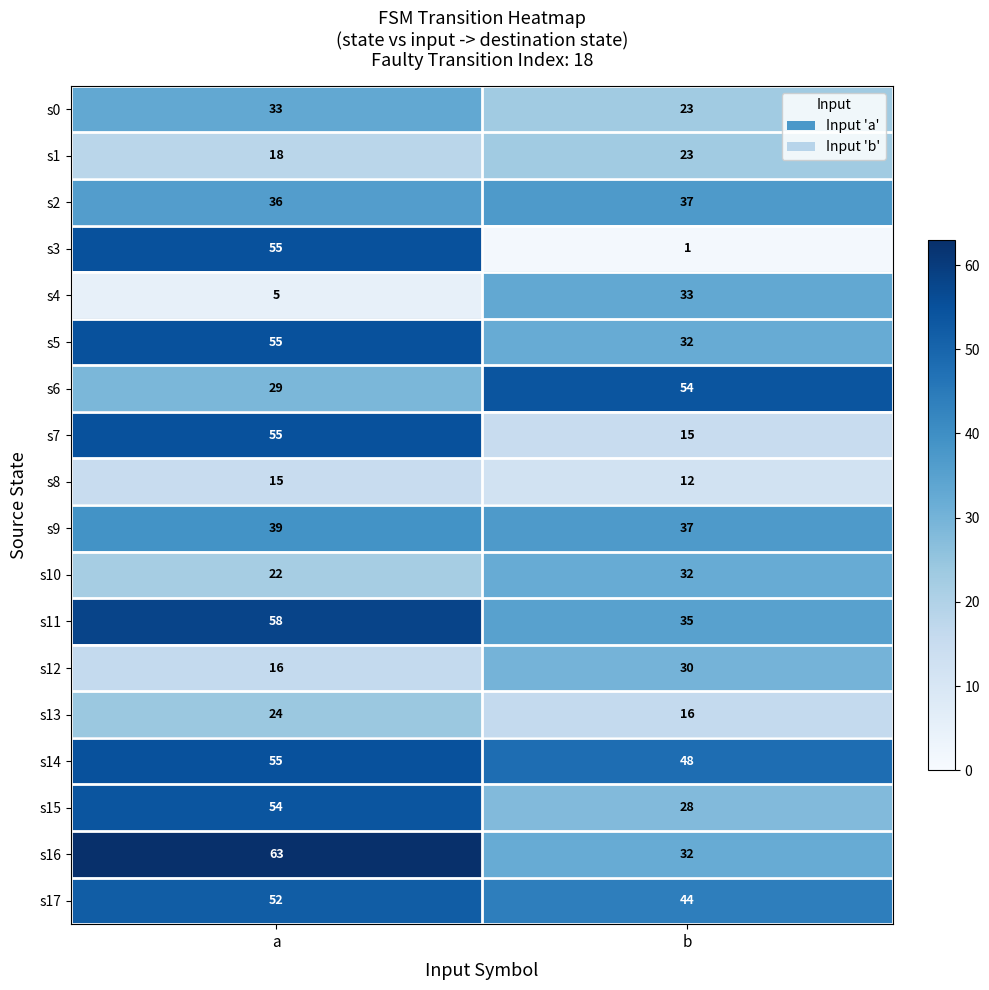

At which category does the chart reach its peak across all series?

a